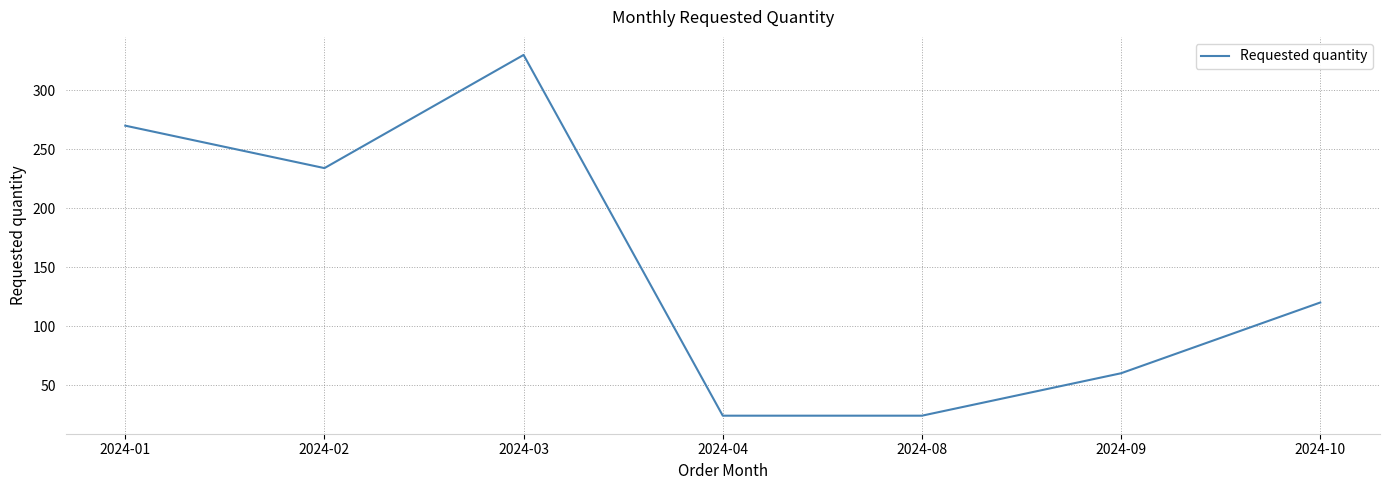

Reading right to left, list all the values displayed in this chart.

2024-10=120	2024-09=60	2024-08=24	2024-04=24	2024-03=330	2024-02=234	2024-01=270